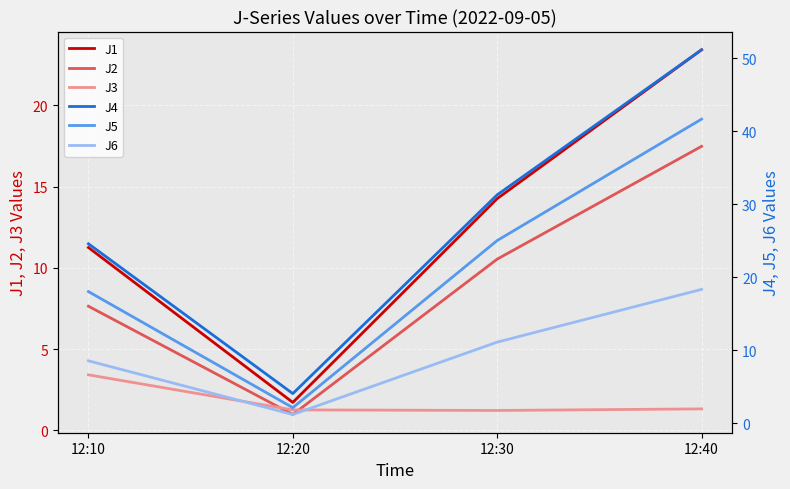

True or false: J5 and J1 intersect in this chart.

False